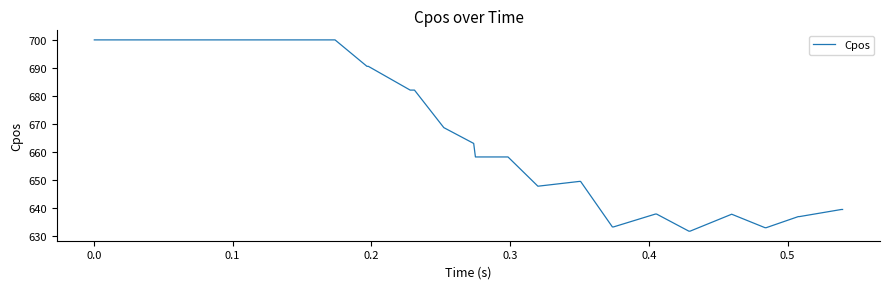

What is the difference between the maximum and minimum values?

68.2